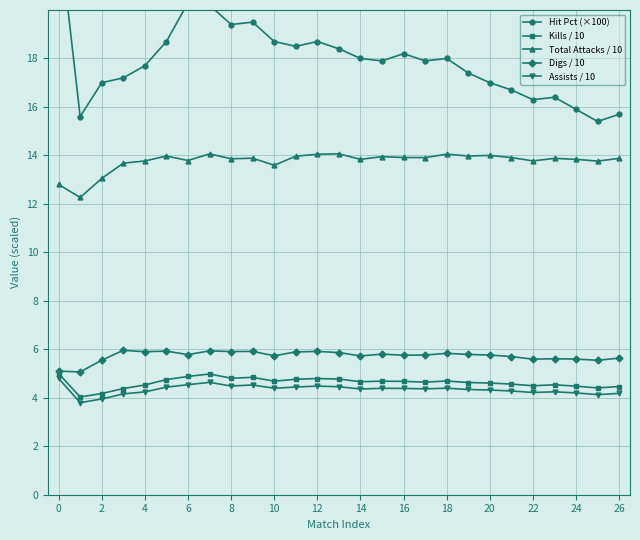

What is the average value of the Assists / 10 series?

4.3